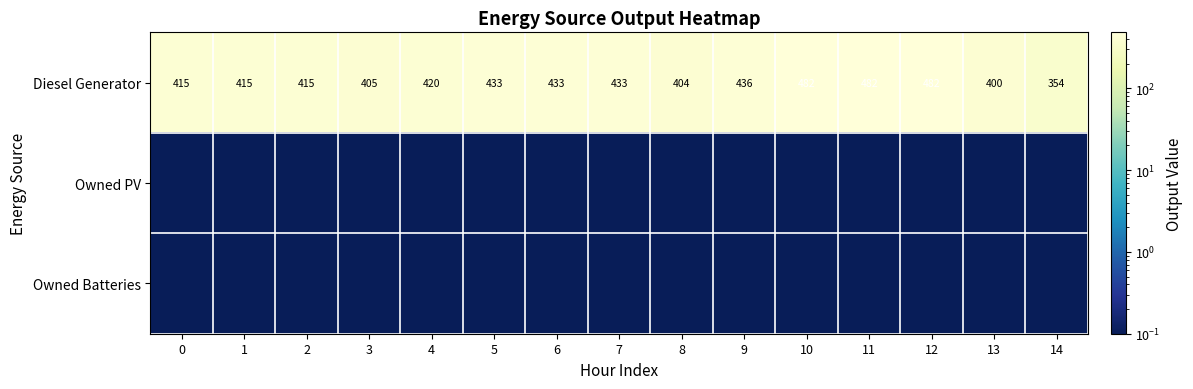

The Diesel Generator series shows 495.3 at 14. True or false?

False